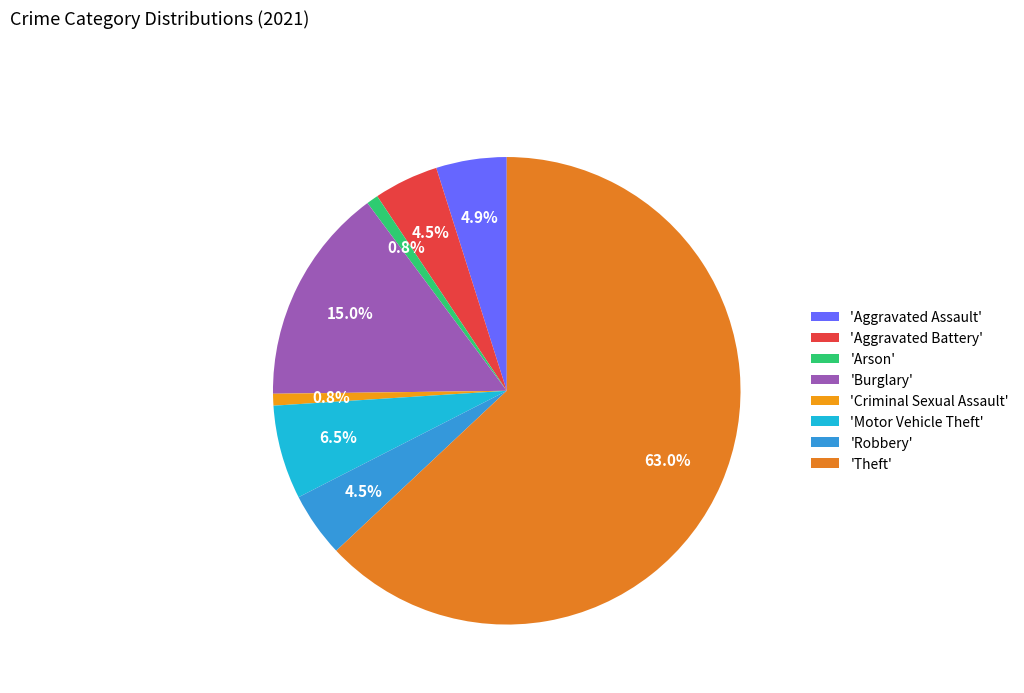

What is the majority slice?

'Theft'